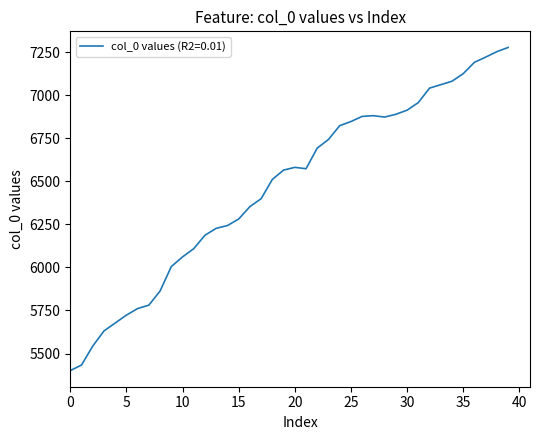

True or false: the data has more than 0 interior local peaks.

True